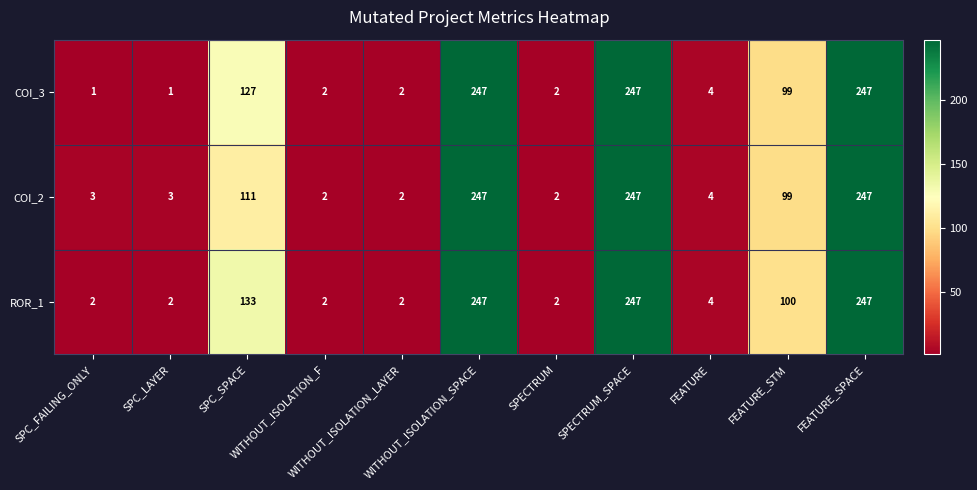

What is the maximum value for ROR_1?

247